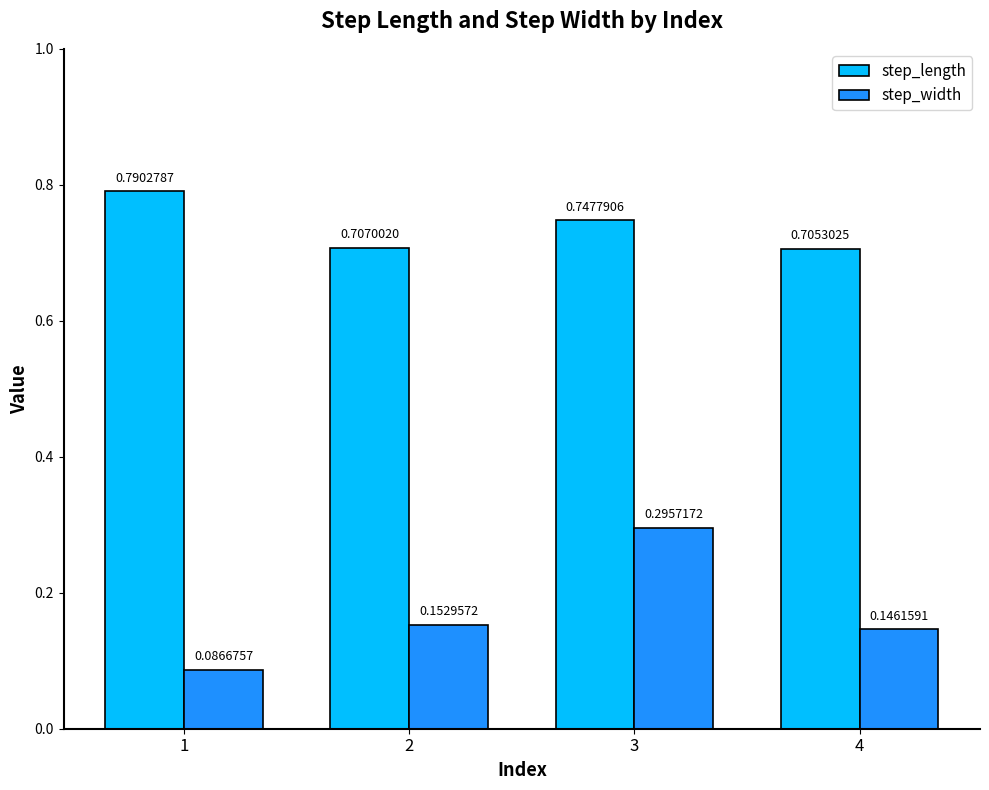

What is the sum of the step_width values at 1 and 3?

0.4